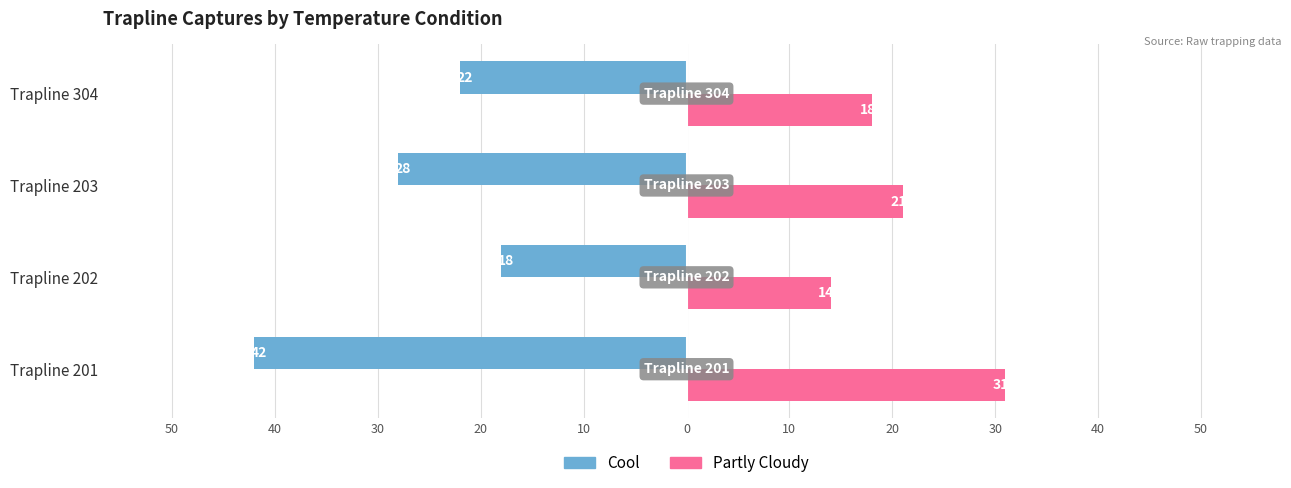

What is the value of the Partly Cloudy bar at the 4th from the left?

18